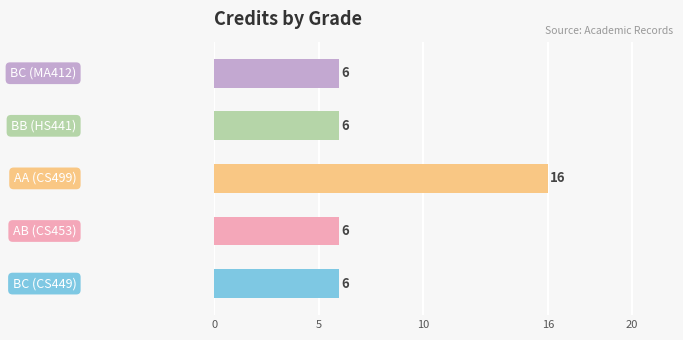

What is the sum of all values?

40